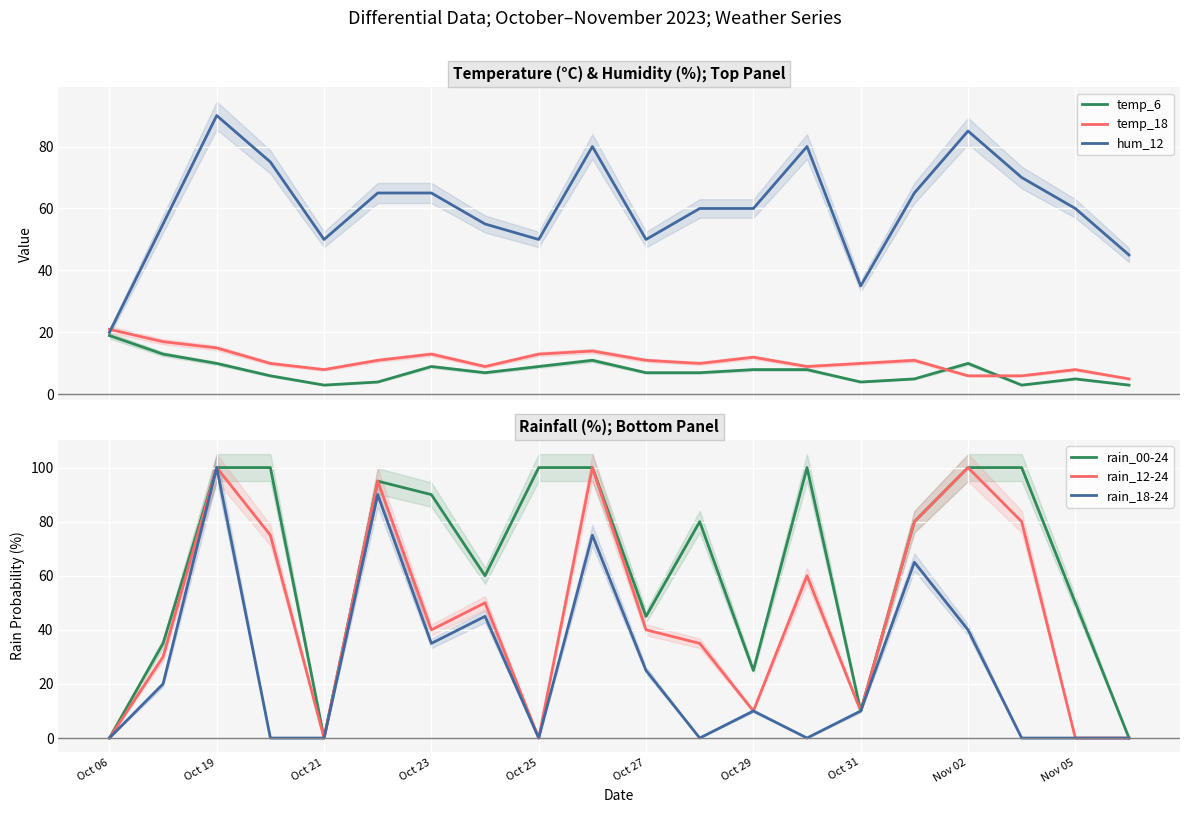

True or false: rain_00-24 and rain_12-24 cross at least once.

False